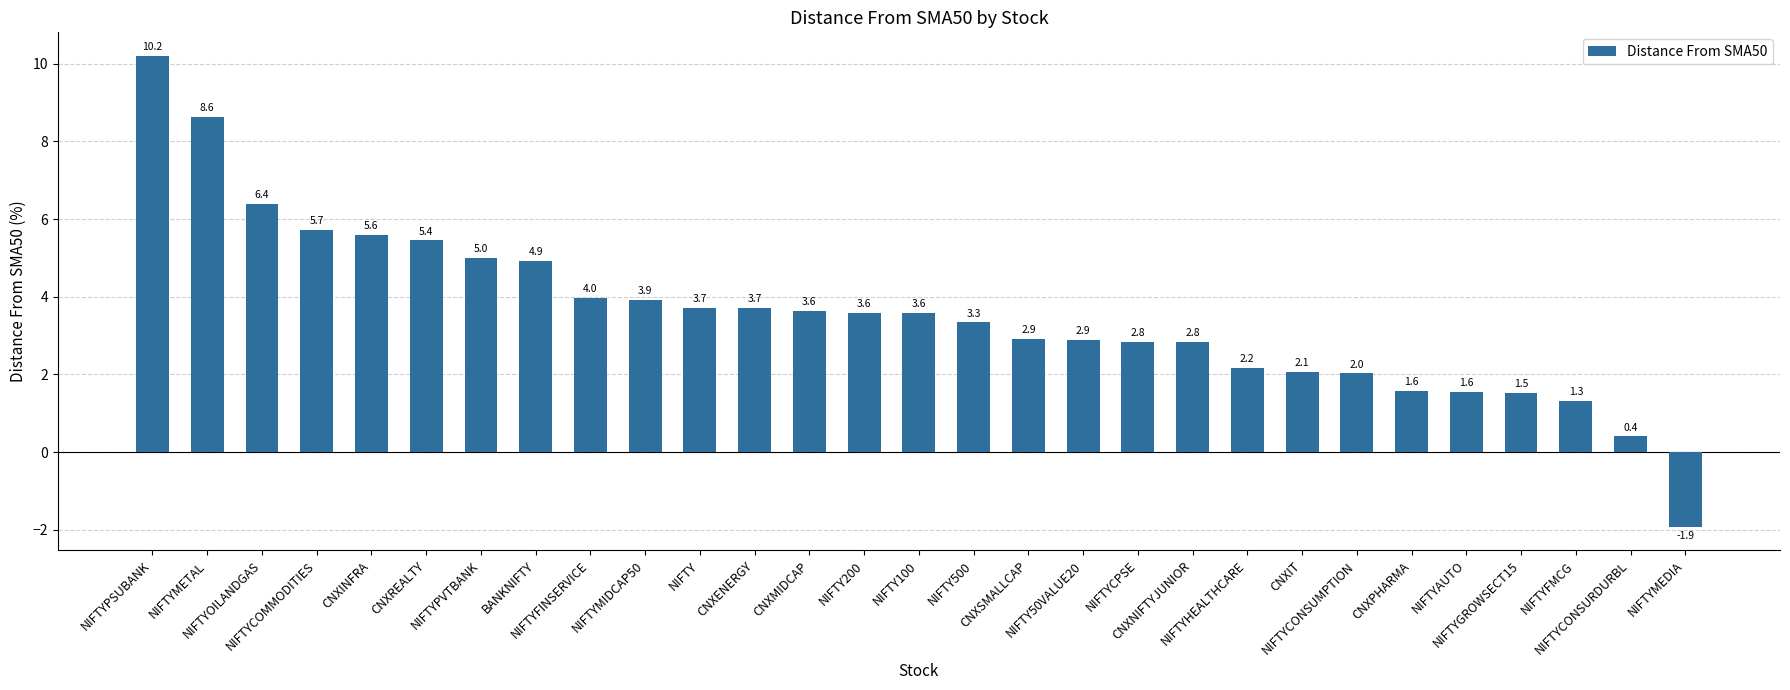

What is the average value?

3.6